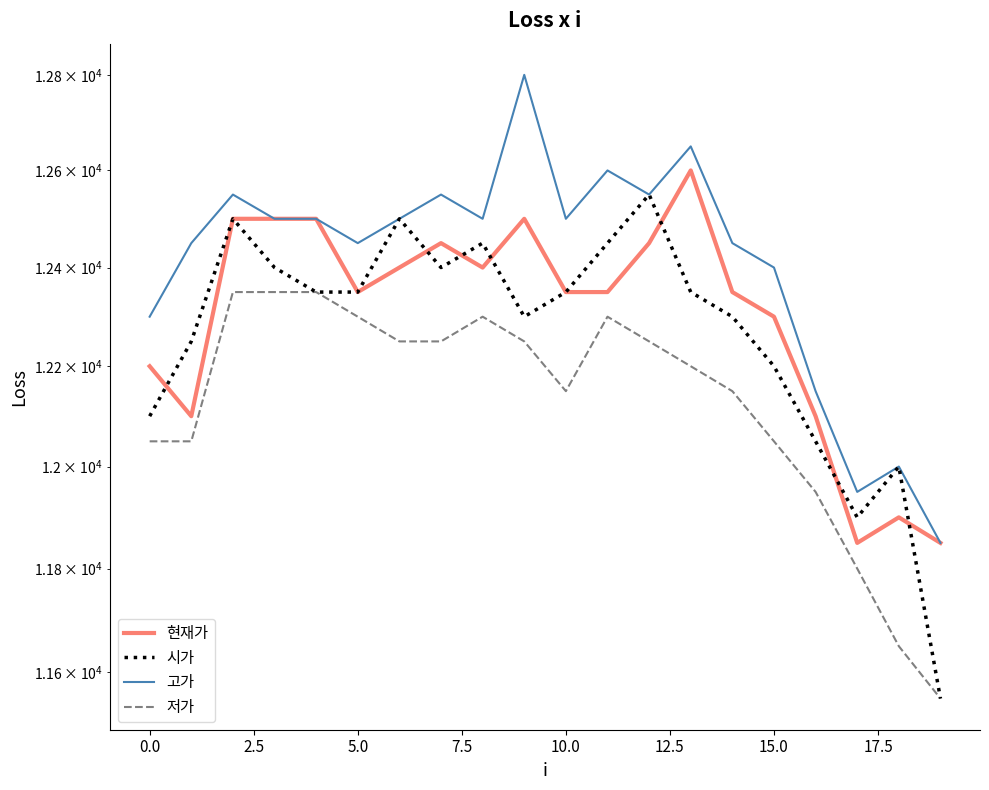

Does the chart have visible grid lines?

No